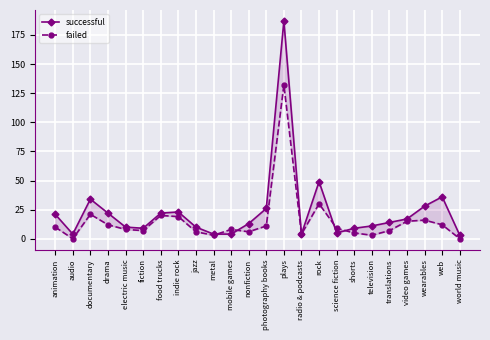

What is the value of the failed point at the 22nd from the left?

16